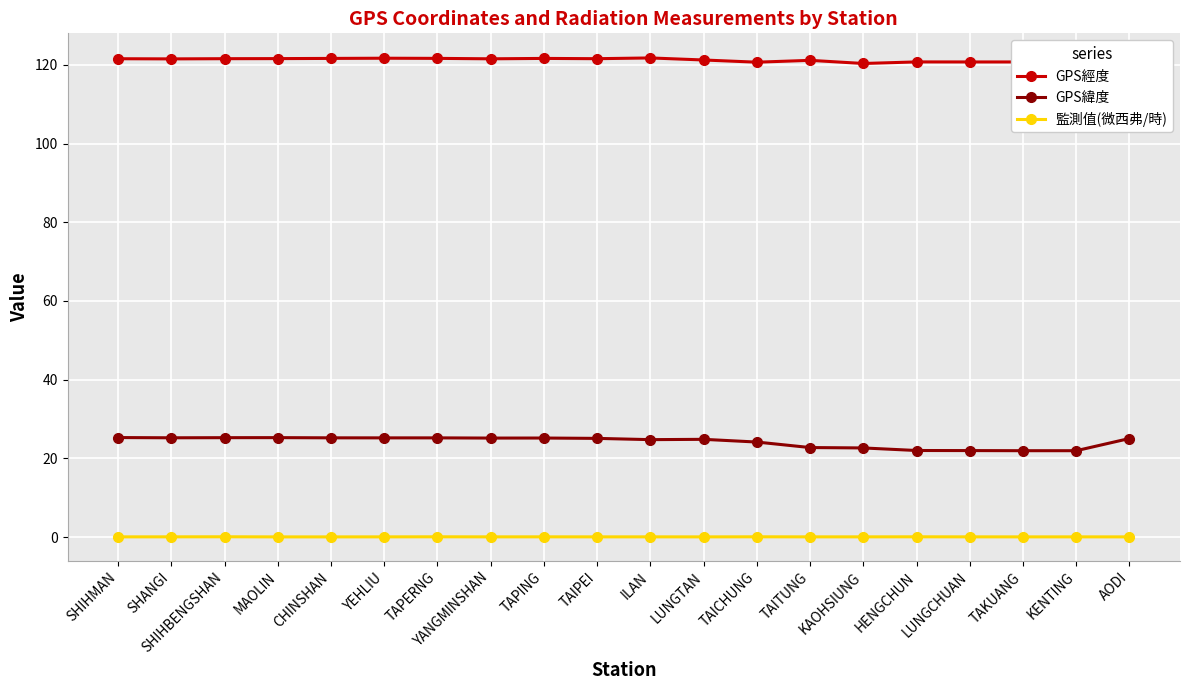

What is the maximum value shown in the chart?

121.9